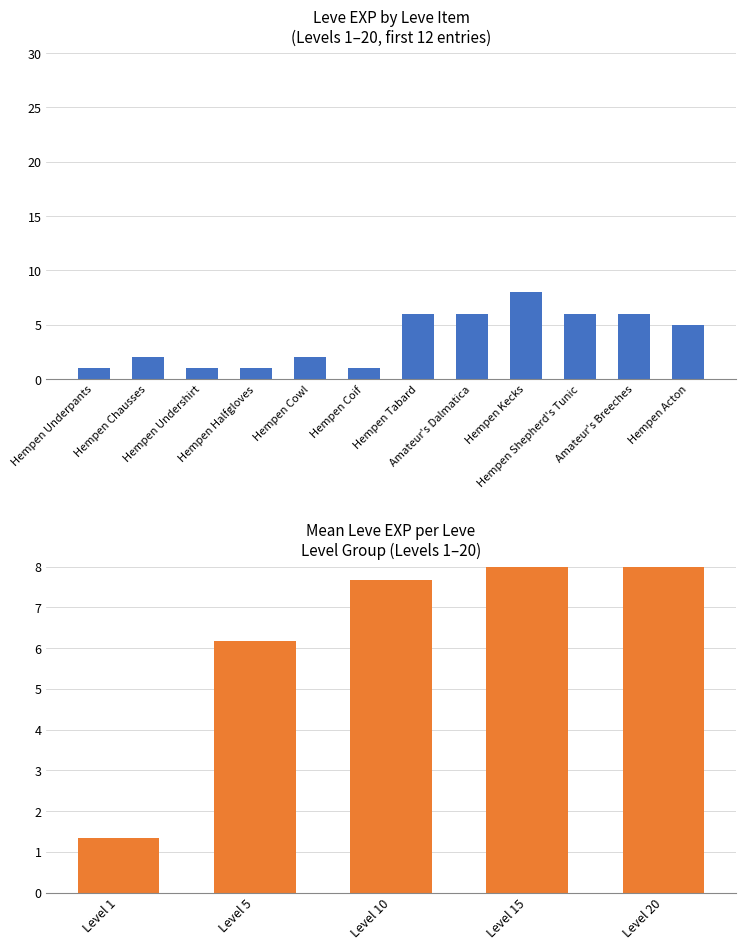

Count the number of data series in this chart.

1